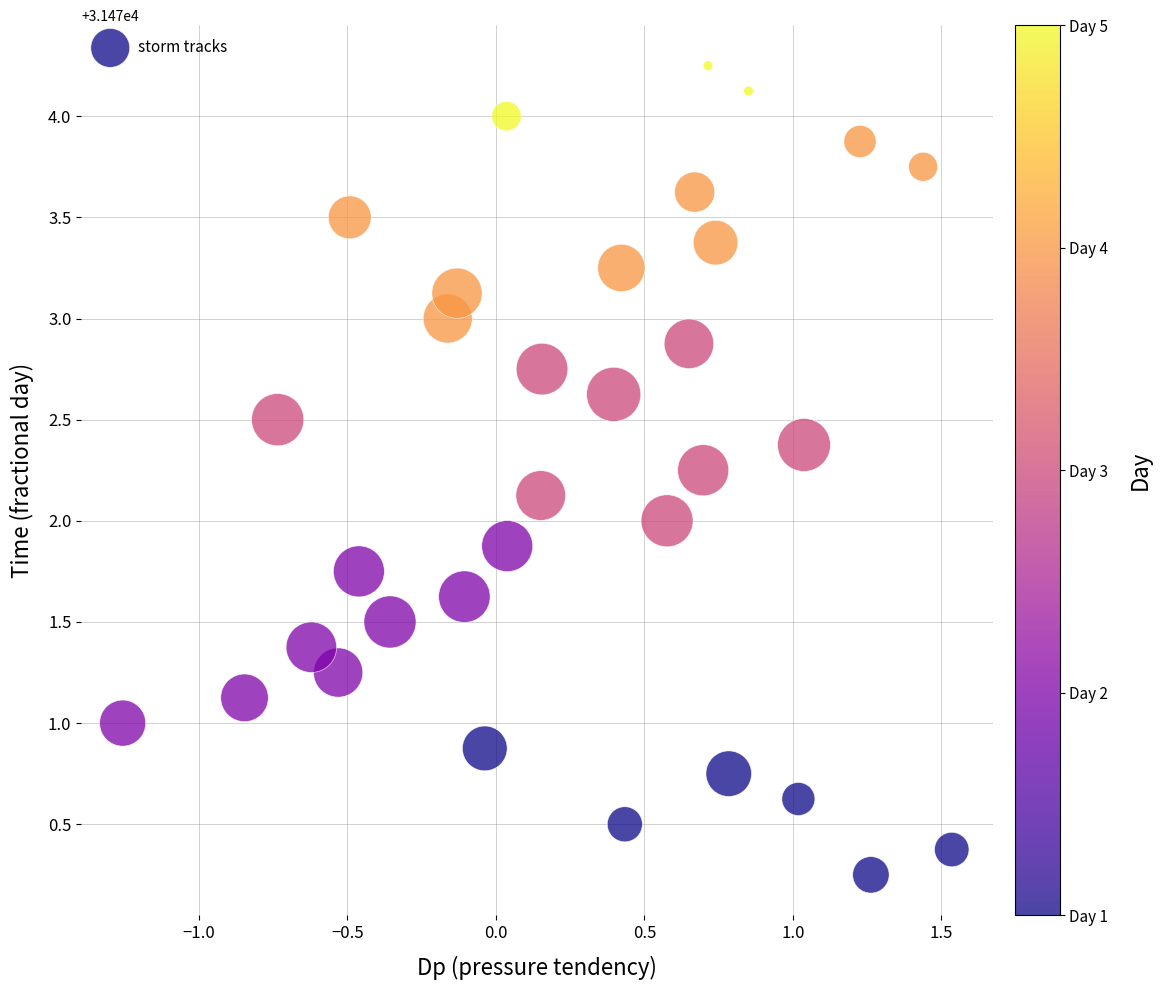

What is the range of X values (max minus min)?

2.8